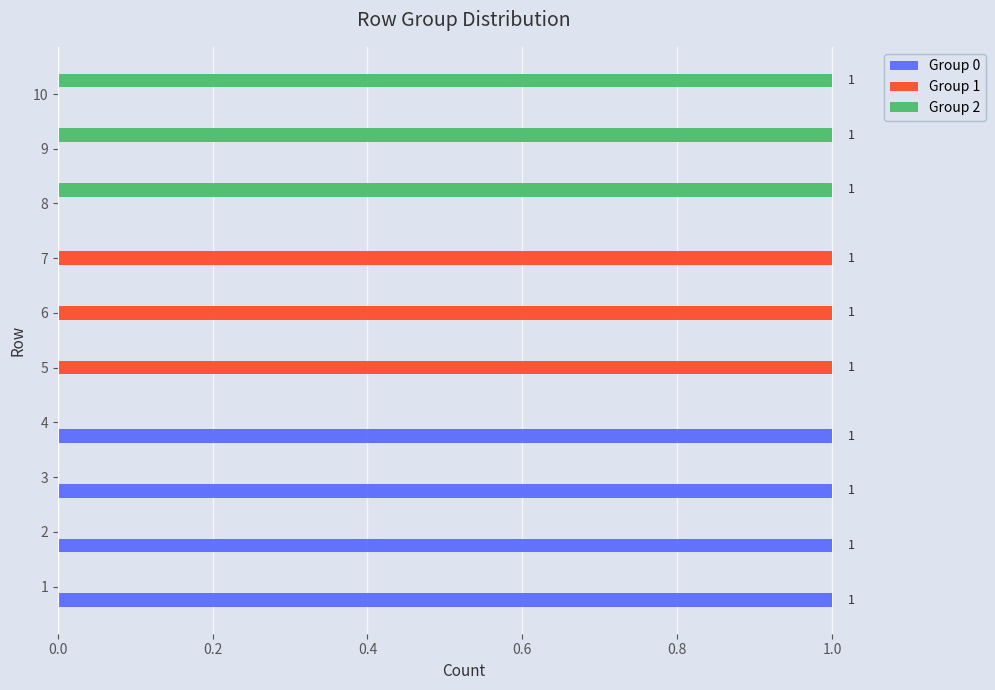

The value of Group 2 at 9 is 1. True or false?

True